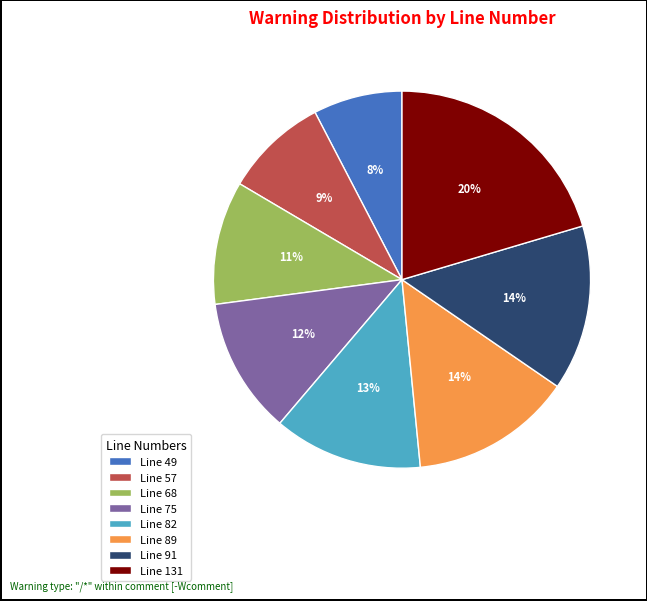

Does Line 91 represent more than half of the total?

No